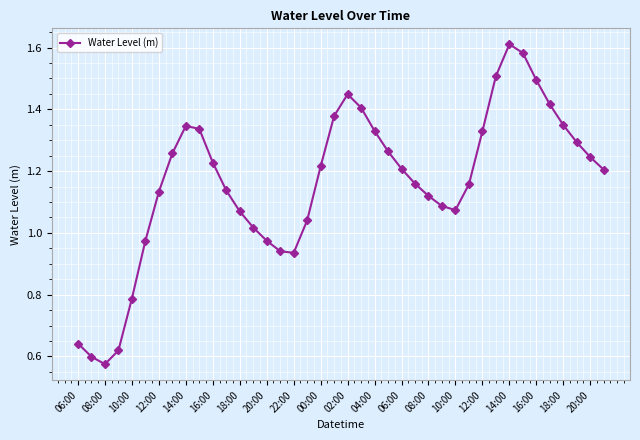

What is the sum of all values?

46.5